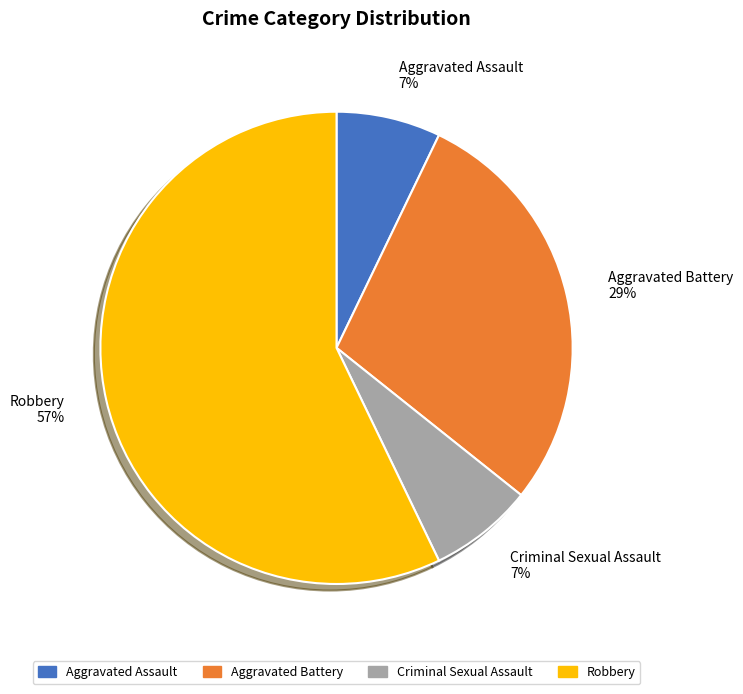

What is the majority slice?

Robbery